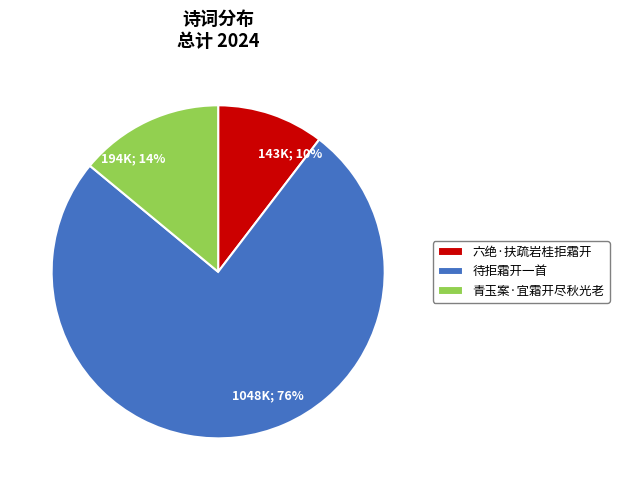

Count the number of slices in the pie.

3